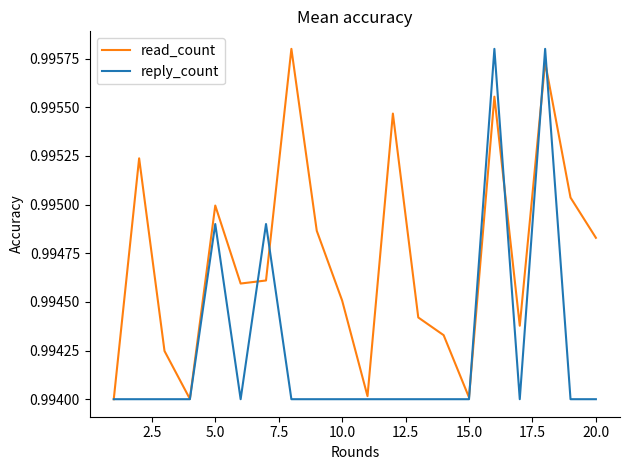

List the series in order of their overall mean, lowest first.

reply_count, read_count